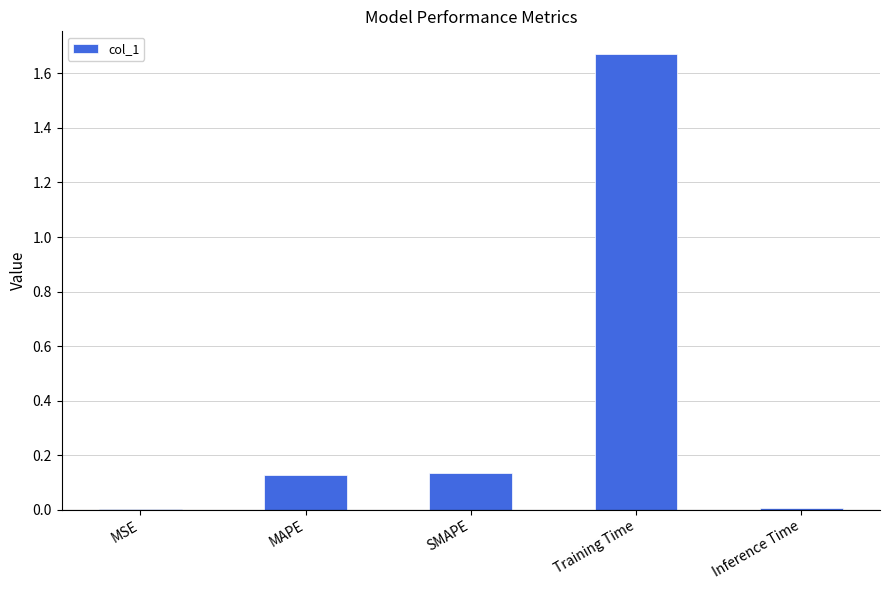

What is the sum of all values?

1.9